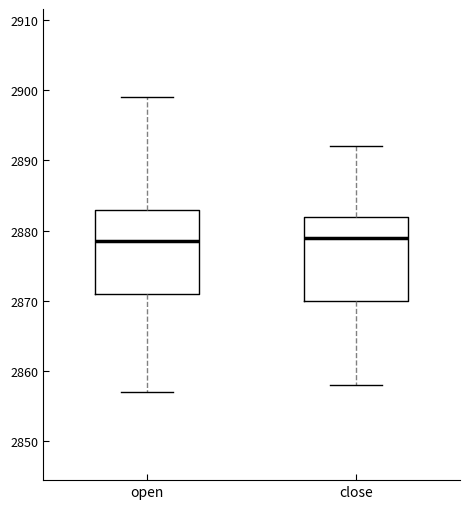

Reading left to right, read every box against the y-axis: the position of its median line, the range the box covers, and the ends of its whiskers. The values are not printed on the chart, so give them approximately, as read against the axis.

open: median 2879, box 2871 to 2883, whiskers 2857 to 2899
close: median 2879, box 2870 to 2882, whiskers 2858 to 2892